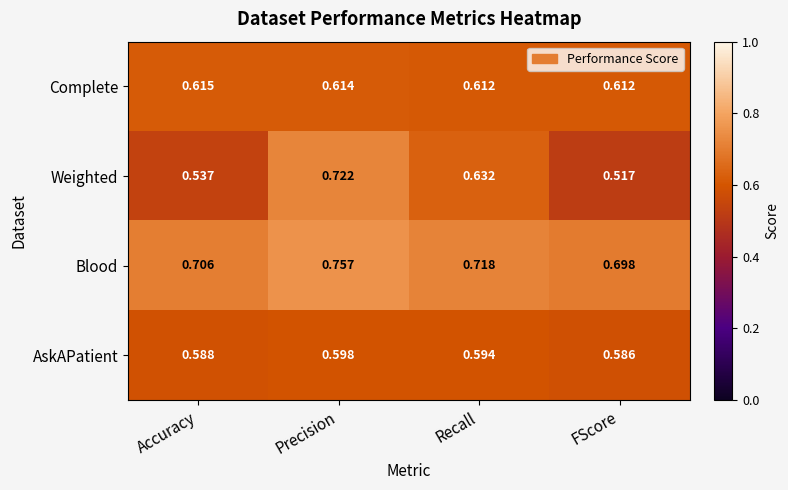

Rank the series by their maximum value, from highest to lowest.

Blood, Weighted, Complete, AskAPatient